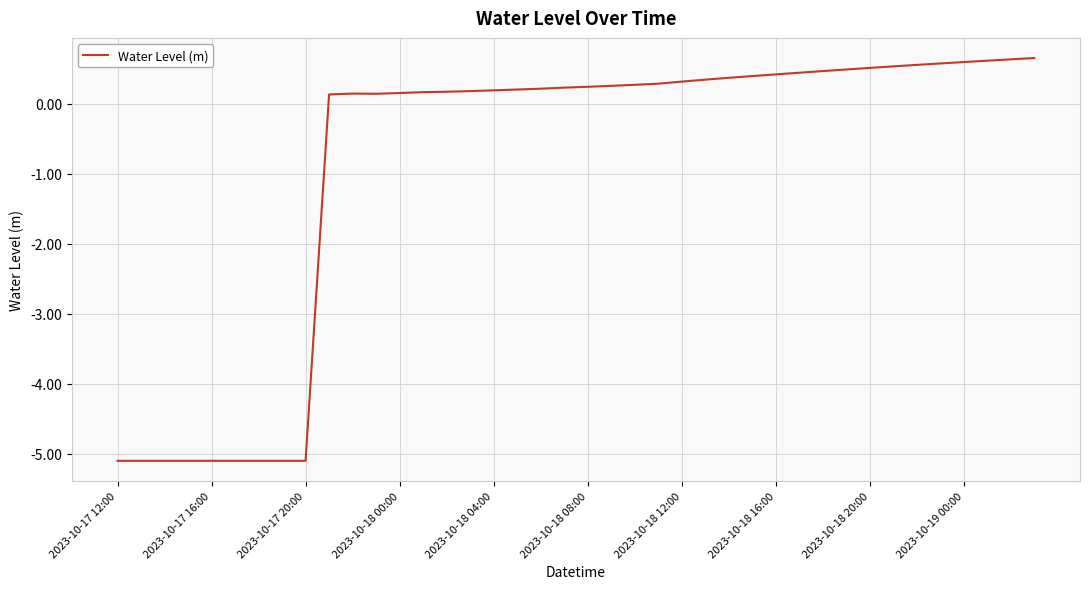

What is the smallest value displayed?

-5.1